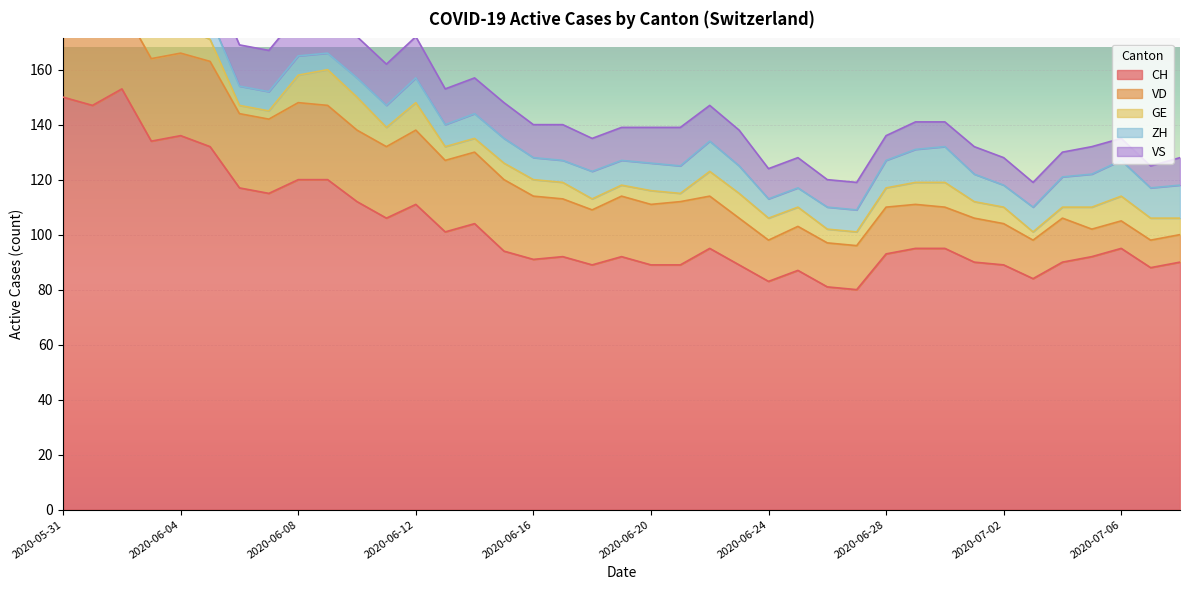

The value of ZH at 2020-06-09 is 10. True or false?

False